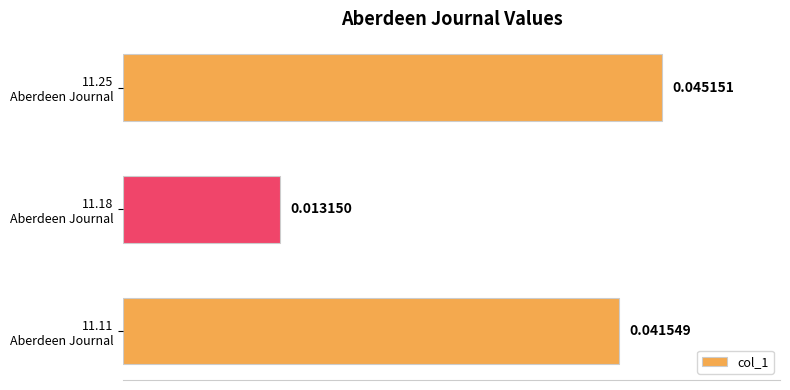

Count the number of categories in the chart.

3